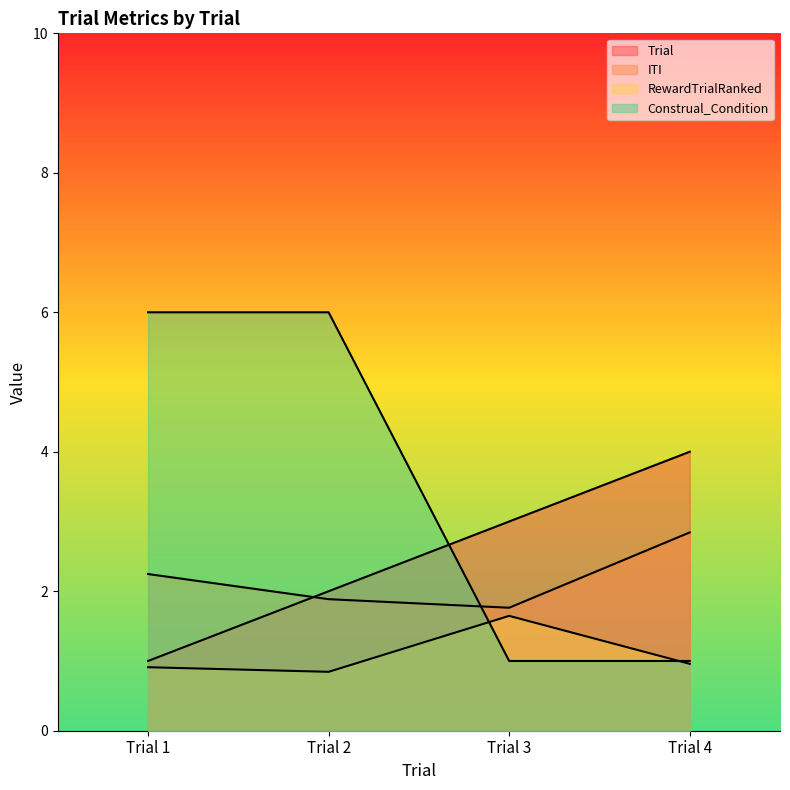

What is the sum of all RewardTrialRanked values?

4.4